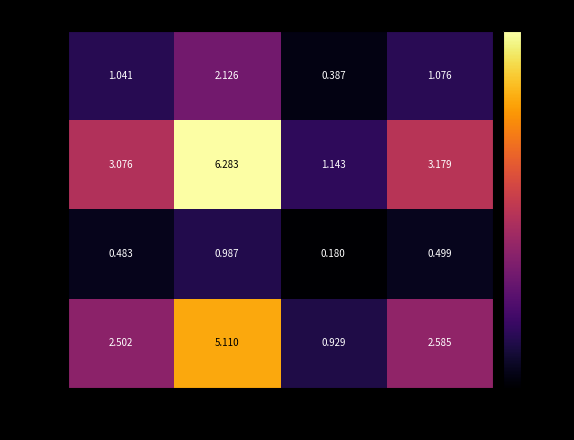

Which category has the highest value across all series?

FAPs